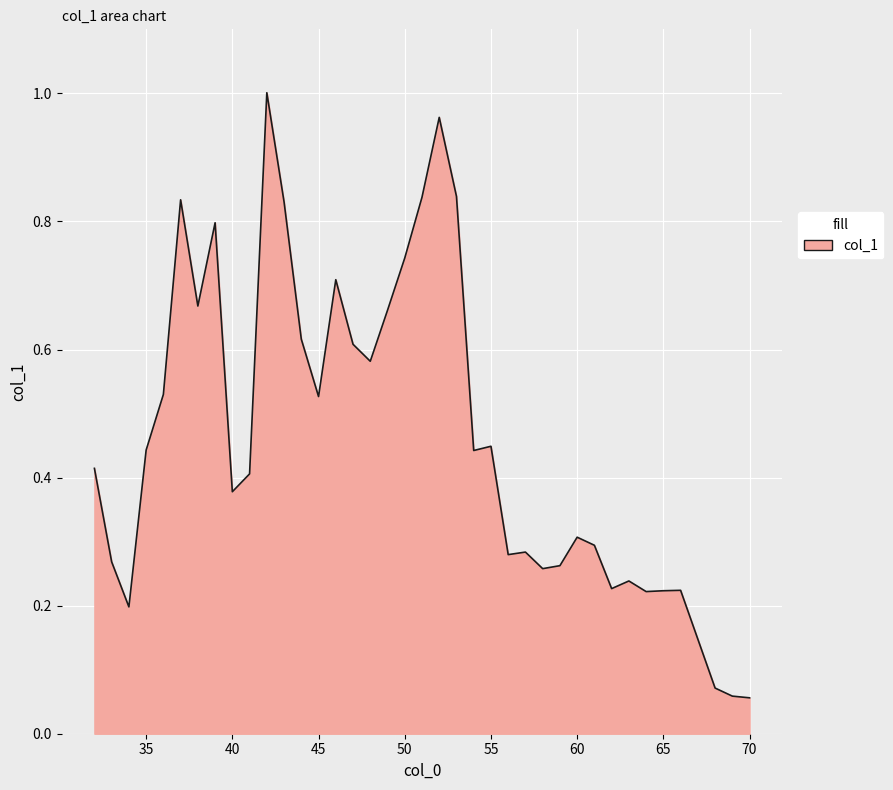

What is the difference between the maximum and minimum values?

0.9